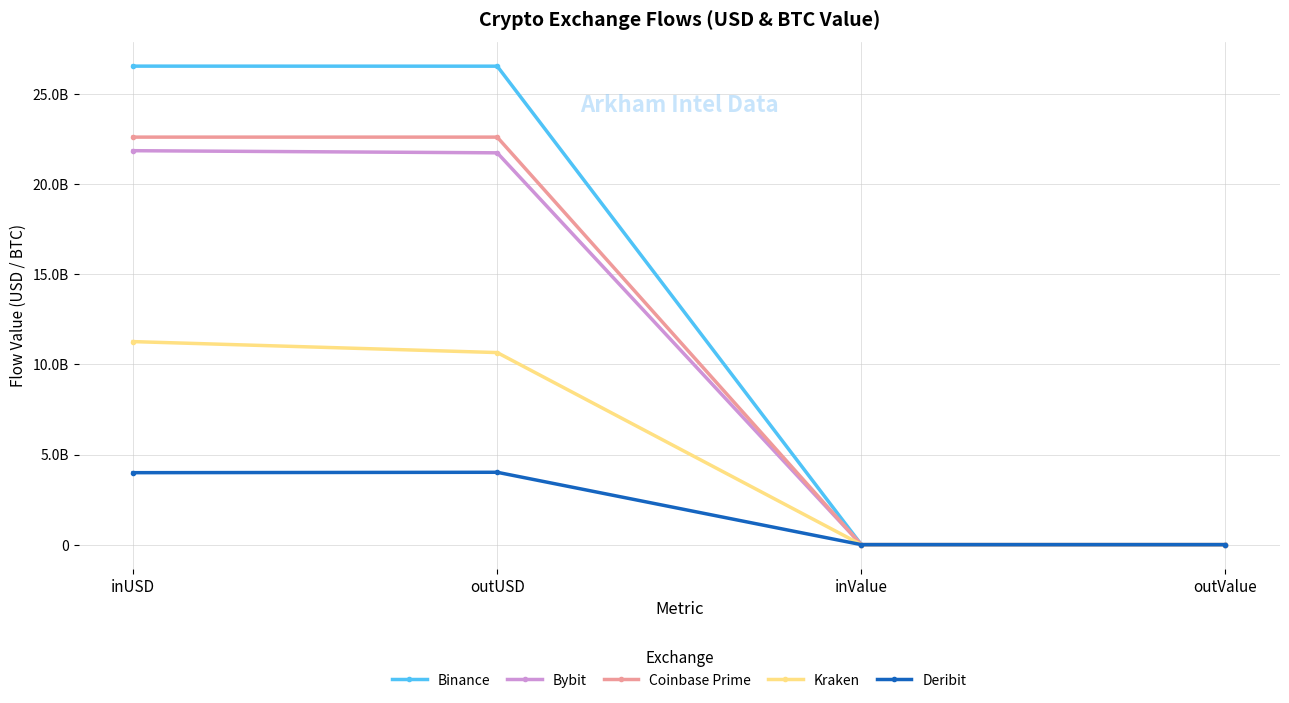

Read the Binance value at outValue.

230339.6